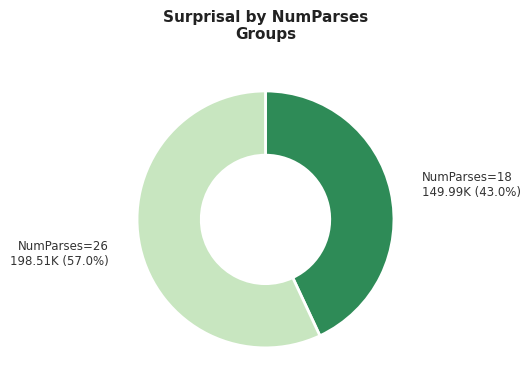

How many slices are in this pie chart?

2